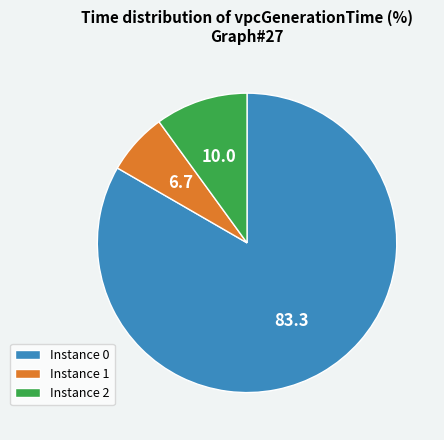

Combined, do Instance 0 and Instance 1 account for over 50%?

Yes